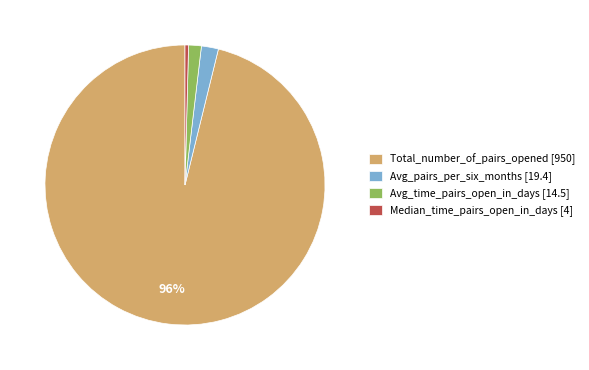

Is it true that Total_number_of_pairs_opened [950] is 96% of the pie?

True